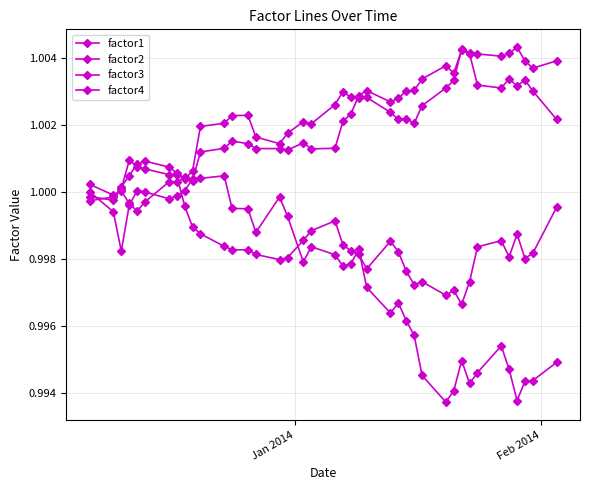

What is the value of the factor1 point at the 6th from the left?

1.0